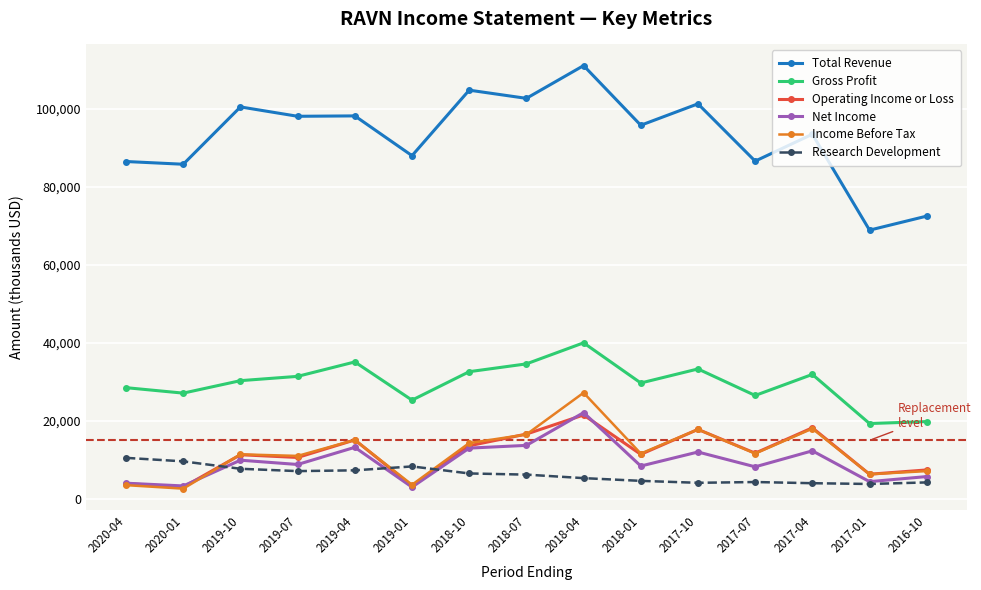

Which series has the largest range (max minus min)?

Total Revenue